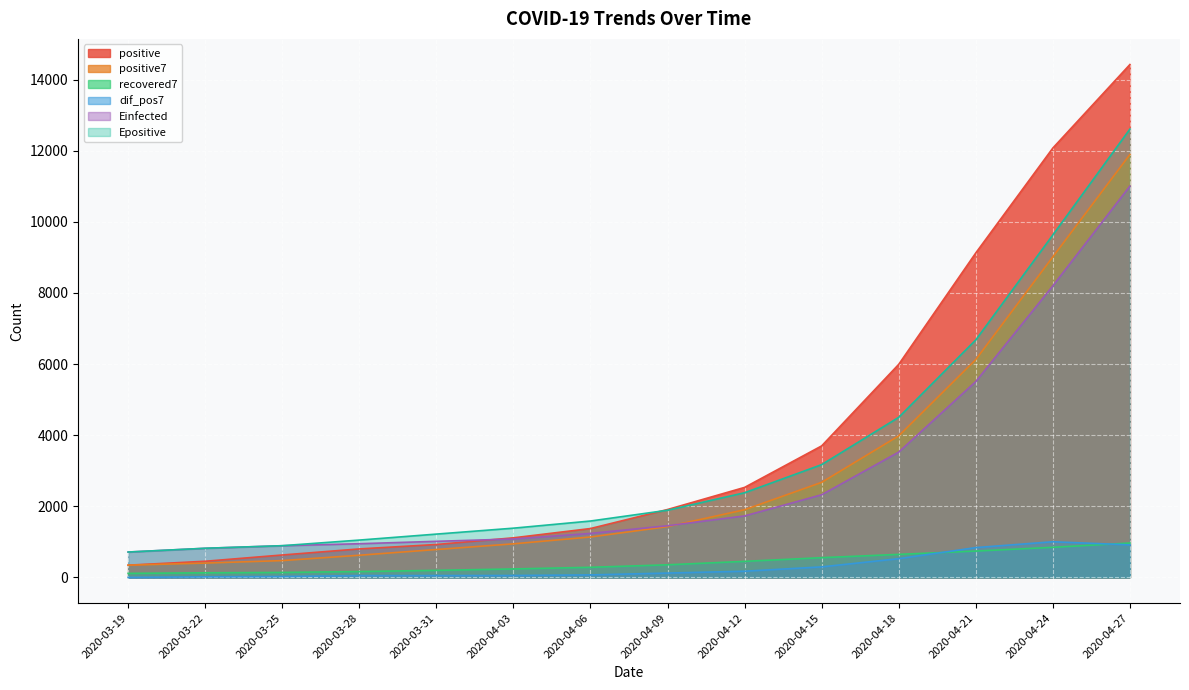

Is the value of Einfected at 2020-04-27 greater than the value of recovered7 at 2020-04-15?

Yes